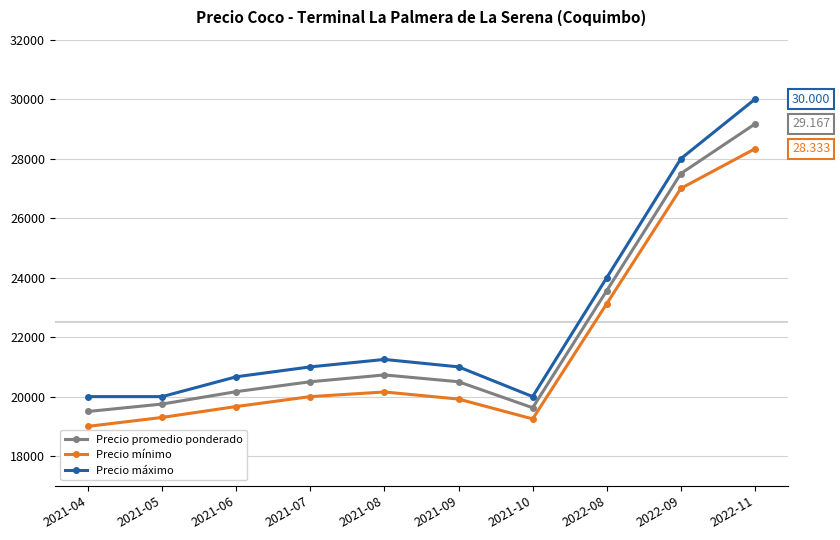

What is the label of the 8th point from the right?

2021-06